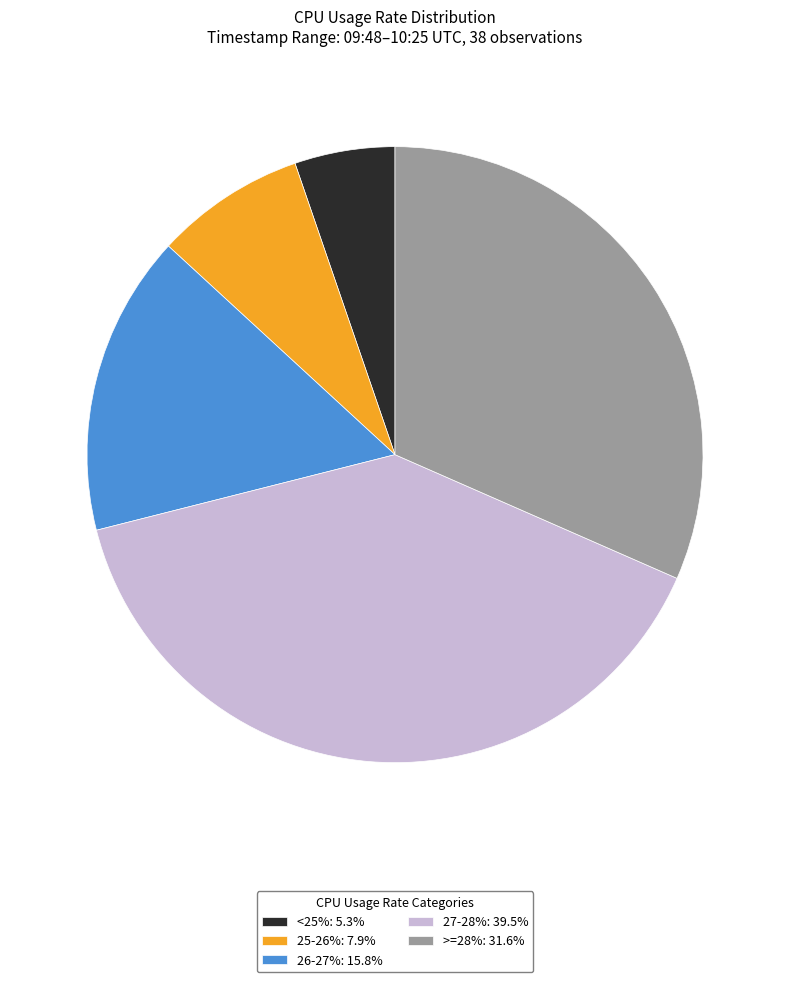

Is there a majority slice in this chart?

No